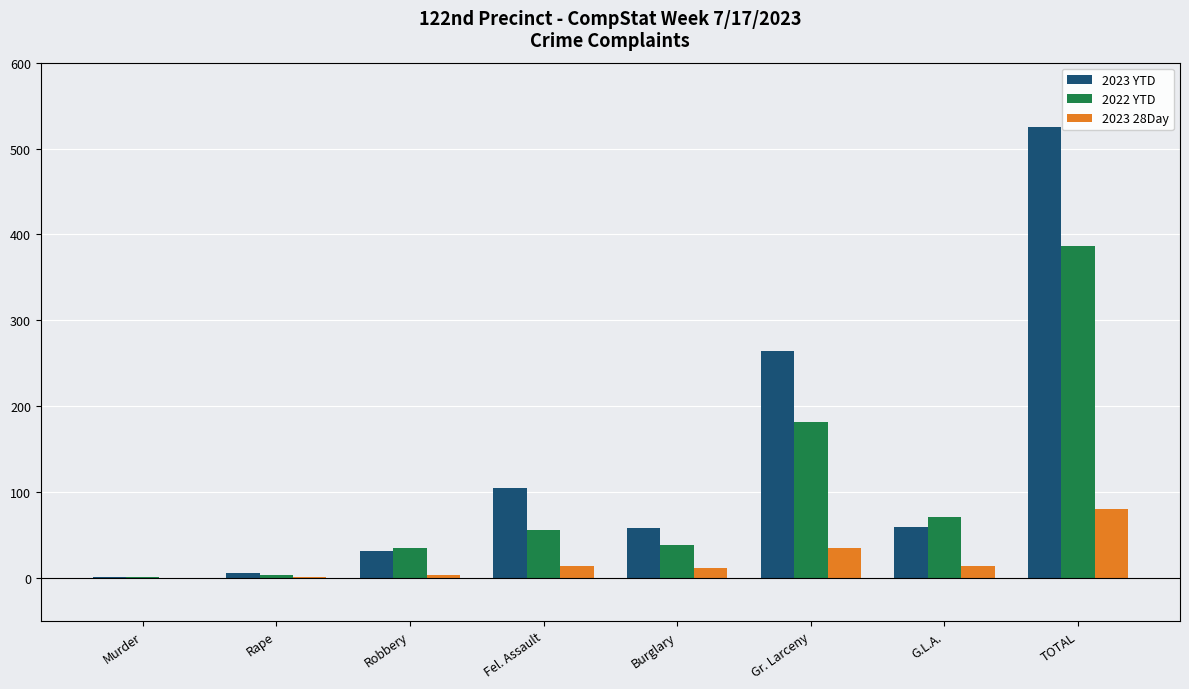

Which series has the largest total across all categories?

2023 YTD